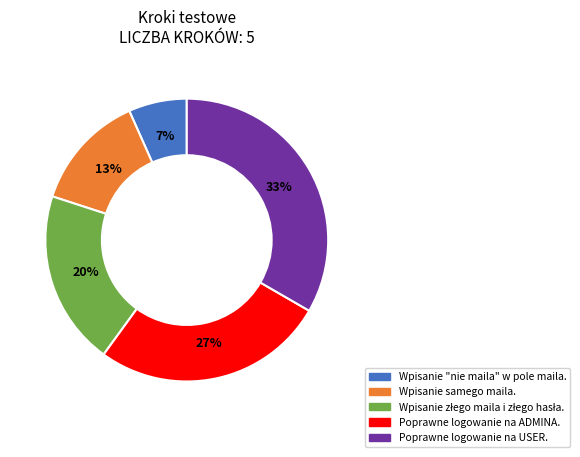

To the nearest percent, what is the average slice percentage?

20%